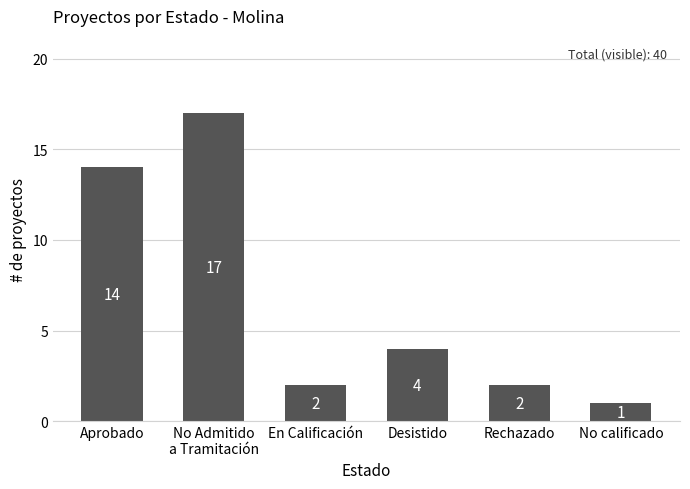

Reading left to right, list all the values displayed in this chart.

Aprobado=14	No Admitido
a Tramitación=17	En Calificación=2	Desistido=4	Rechazado=2	No calificado=1